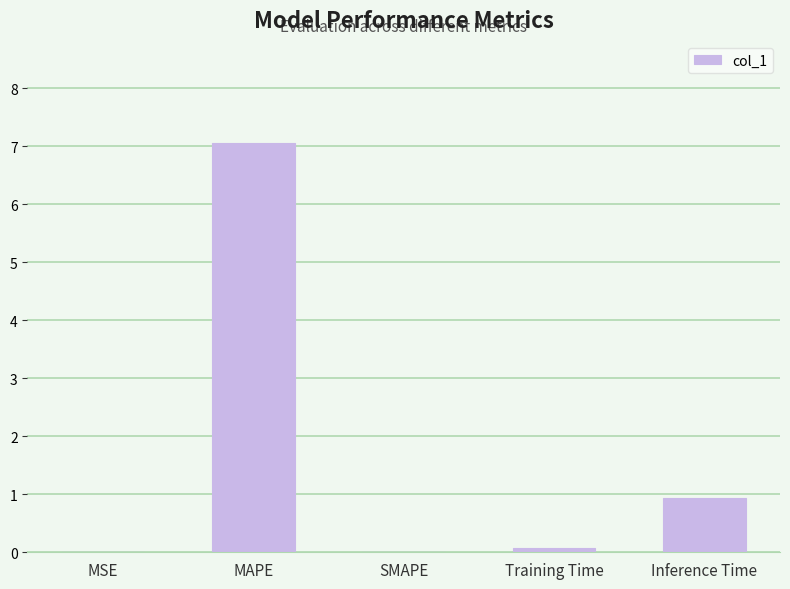

What is the sum of the values at SMAPE and MAPE?

7.1